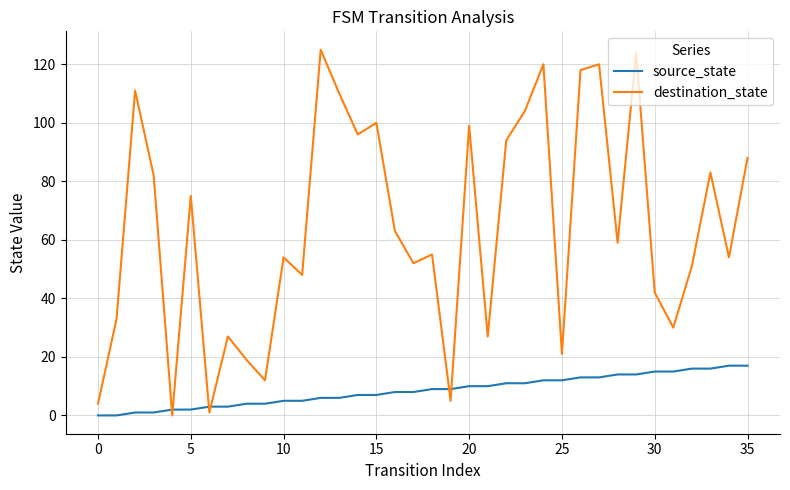

What is the maximum value shown in the chart?

125